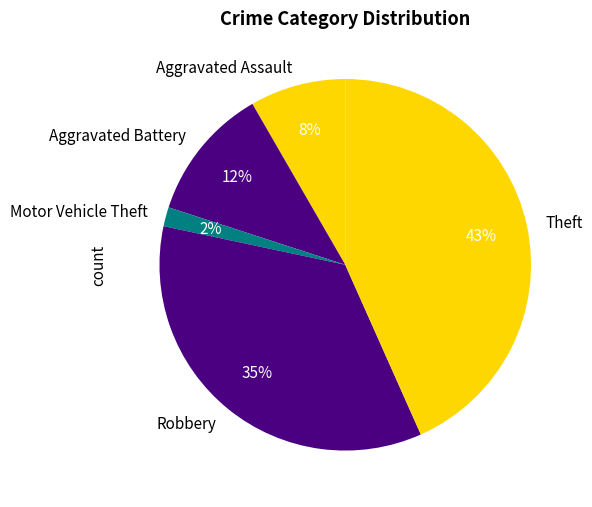

To the nearest percent, what is the combined percentage of Robbery and Theft?

78%